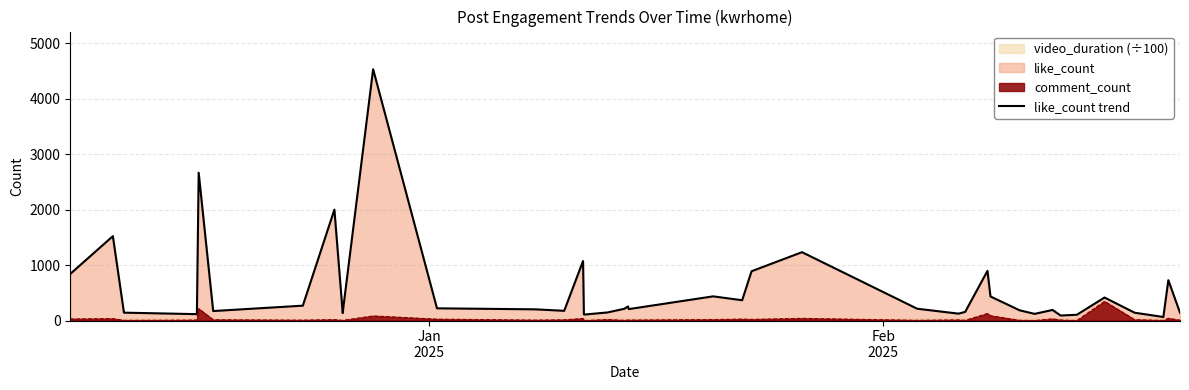

What is the maximum value for like_count trend?

4533